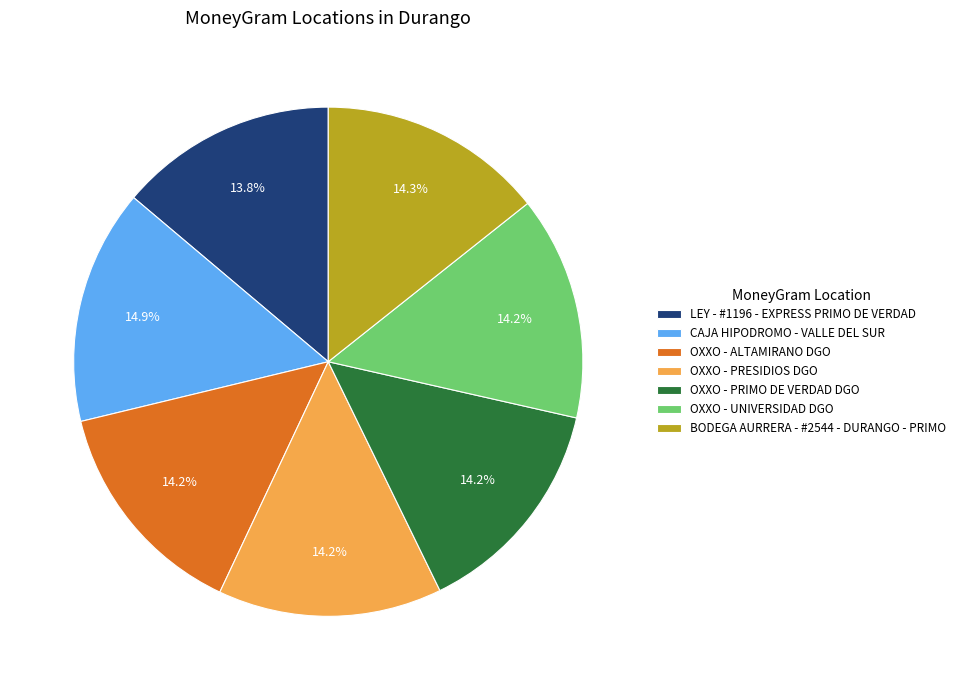

To the nearest percent, what is the combined percentage of OXXO - ALTAMIRANO DGO and CAJA HIPODROMO - VALLE DEL SUR?

29%